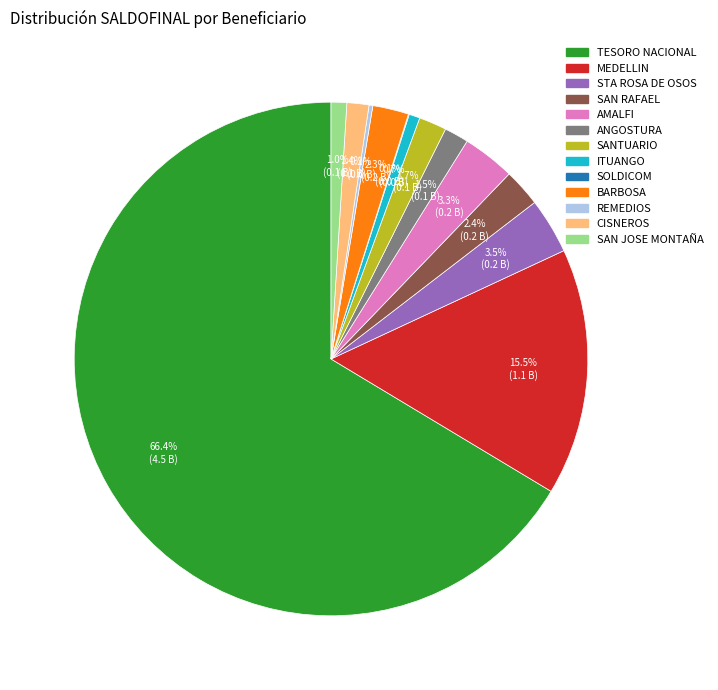

Is there a majority slice in this chart?

Yes